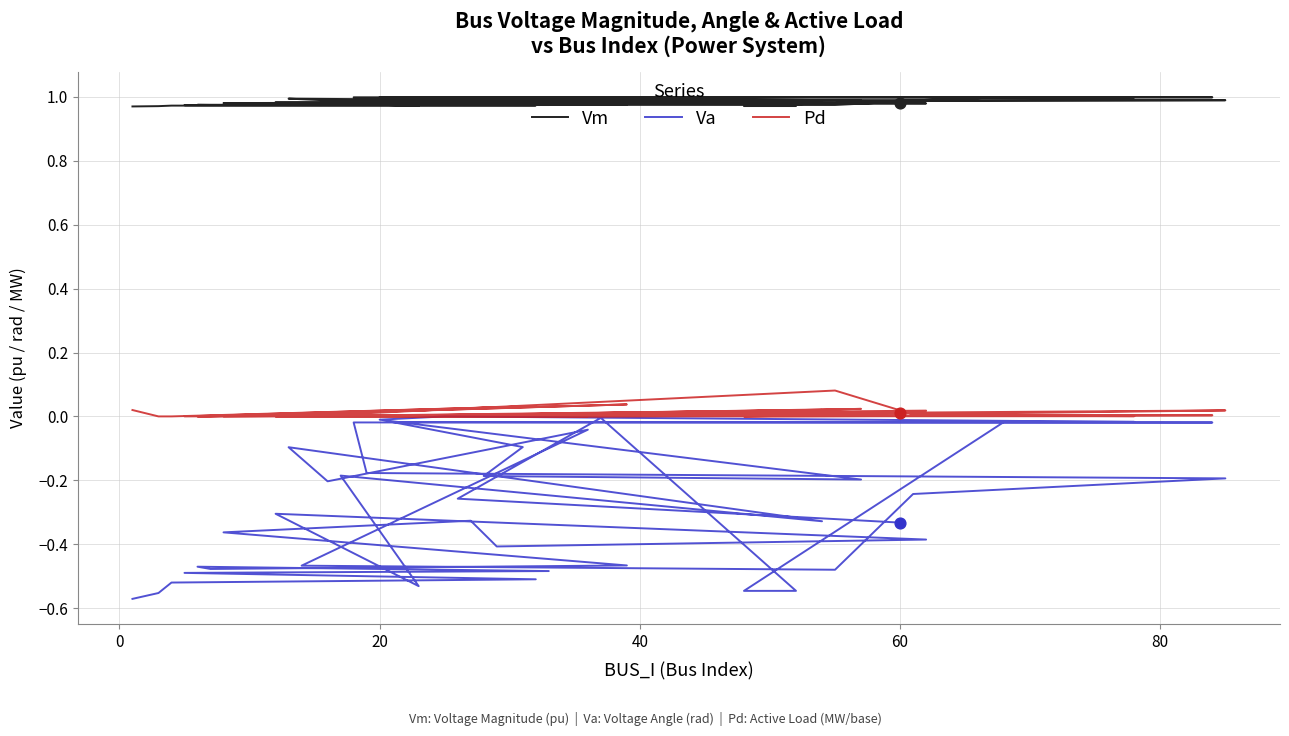

Which series has the widest spread of Y values?

Va